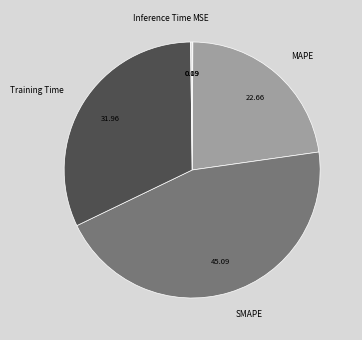

Is there a majority slice in this chart?

No